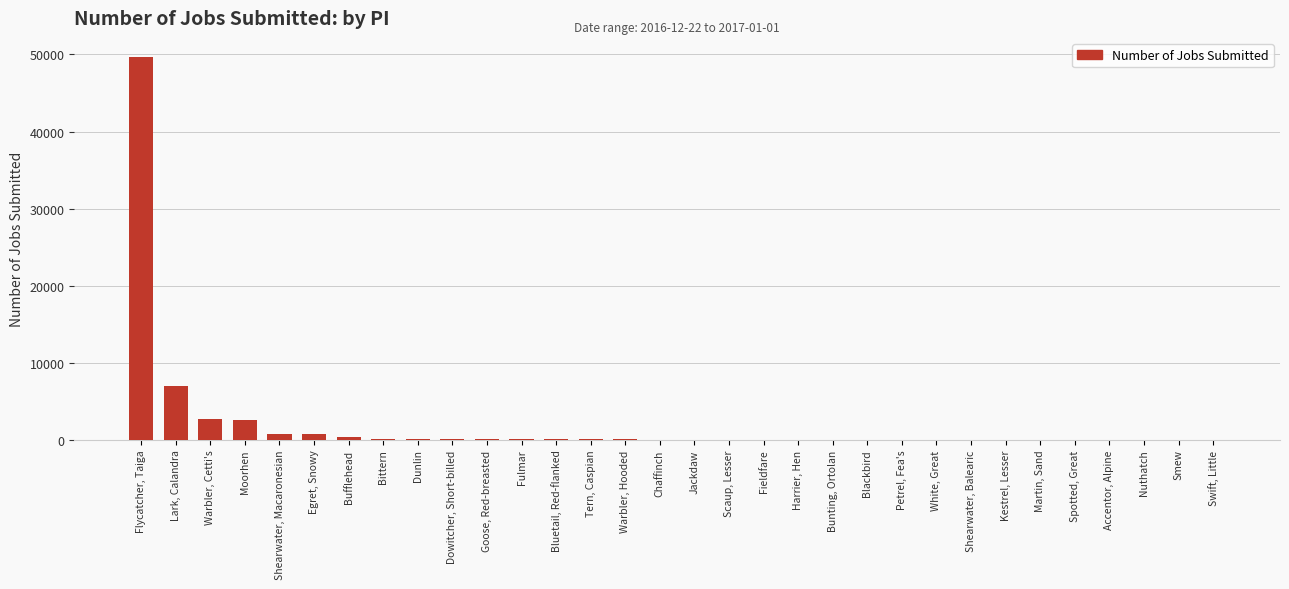

Which category has the highest value across all series?

Flycatcher, Taiga